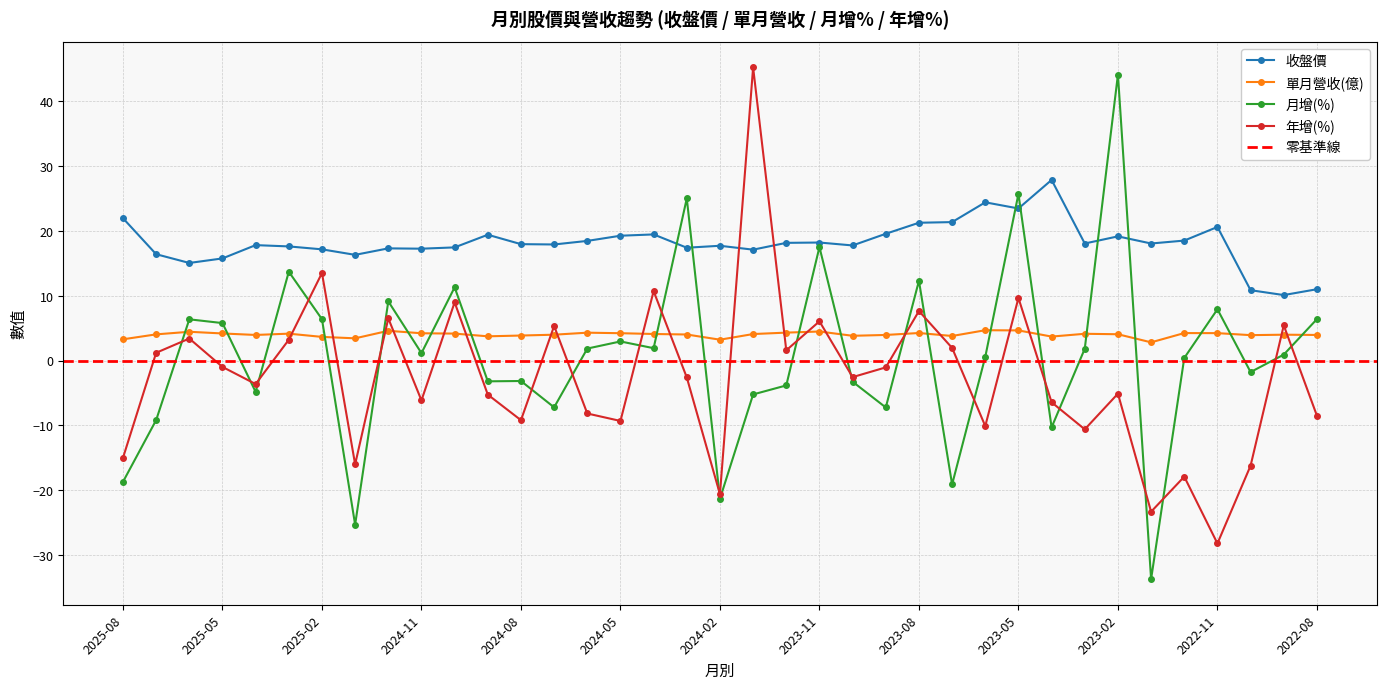

How many lines are shown in the chart?

4